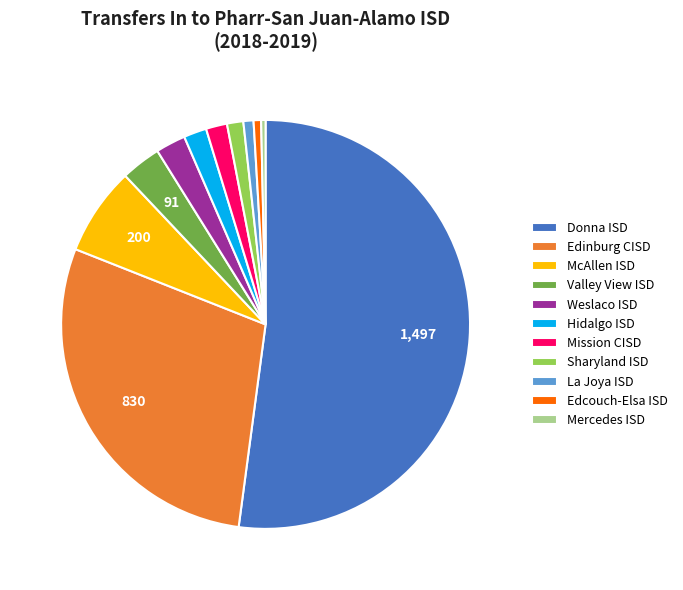

Which category has the biggest portion of the pie?

Donna ISD